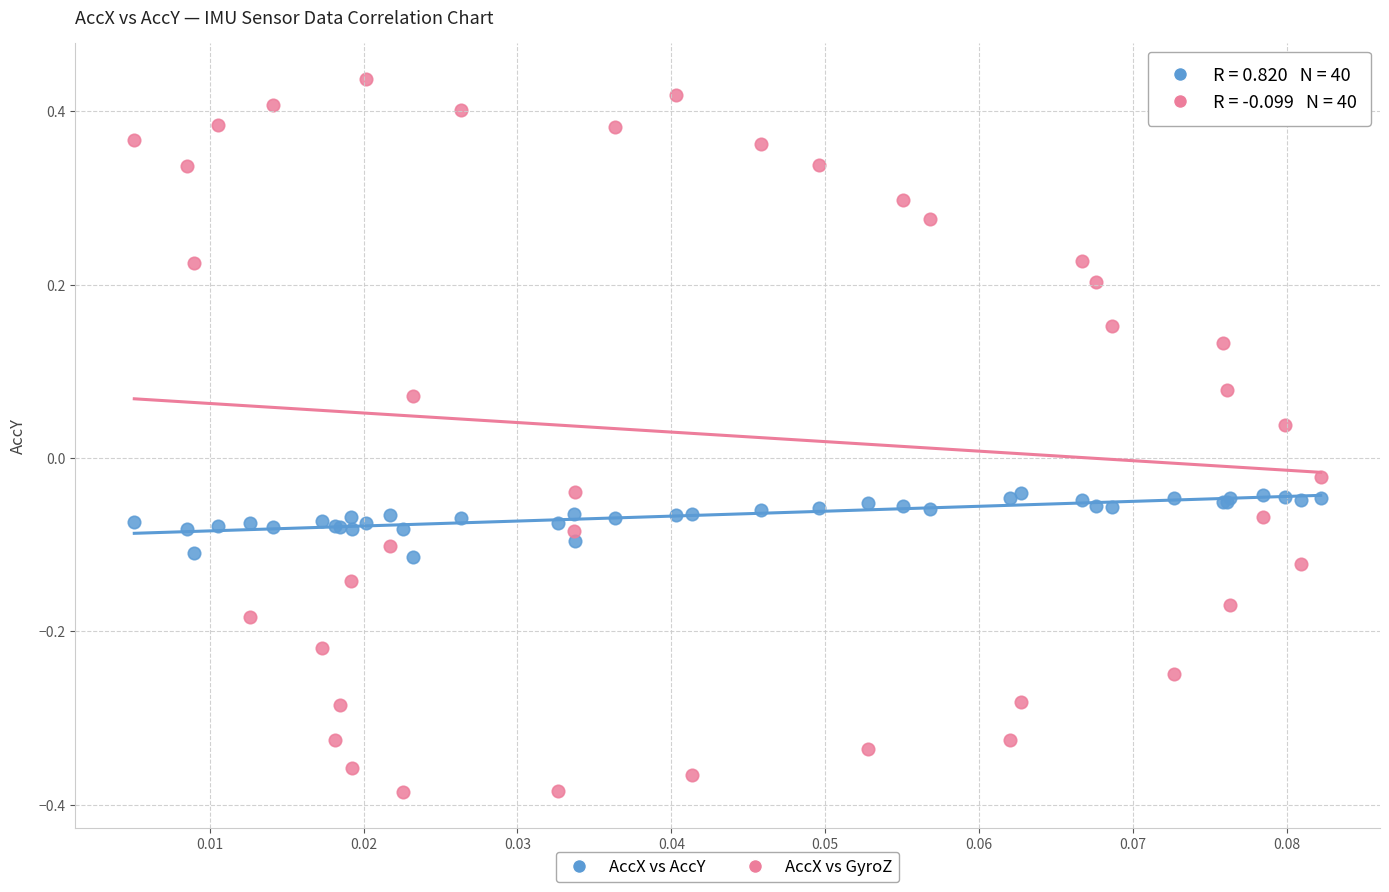

Which series reaches the minimum Y coordinate?

AccX vs GyroZ